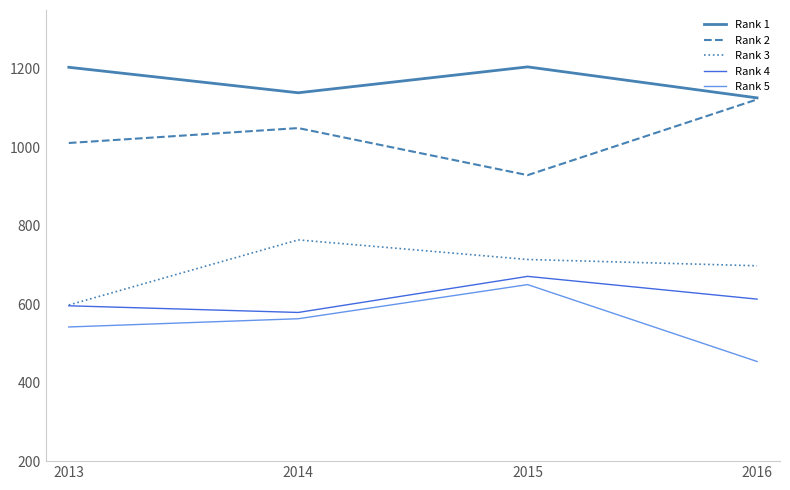

Count the Rank 2 values in the range 1011 to 1122.

3